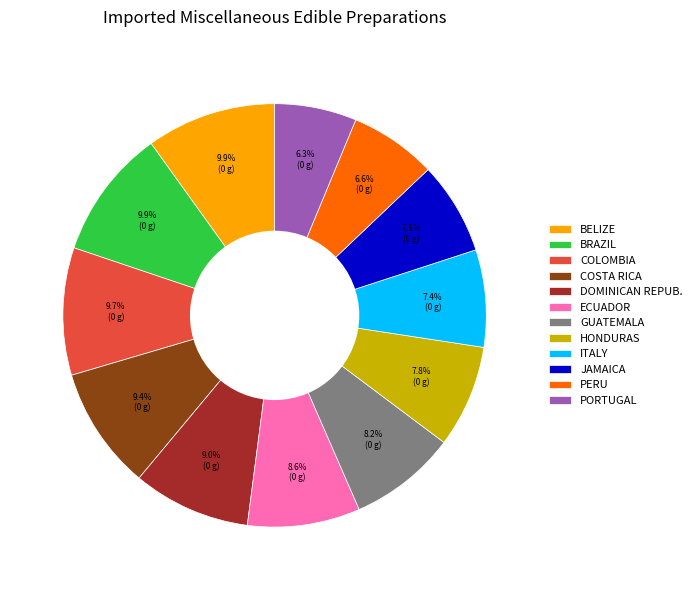

Between BELIZE and PORTUGAL, which is larger?

BELIZE